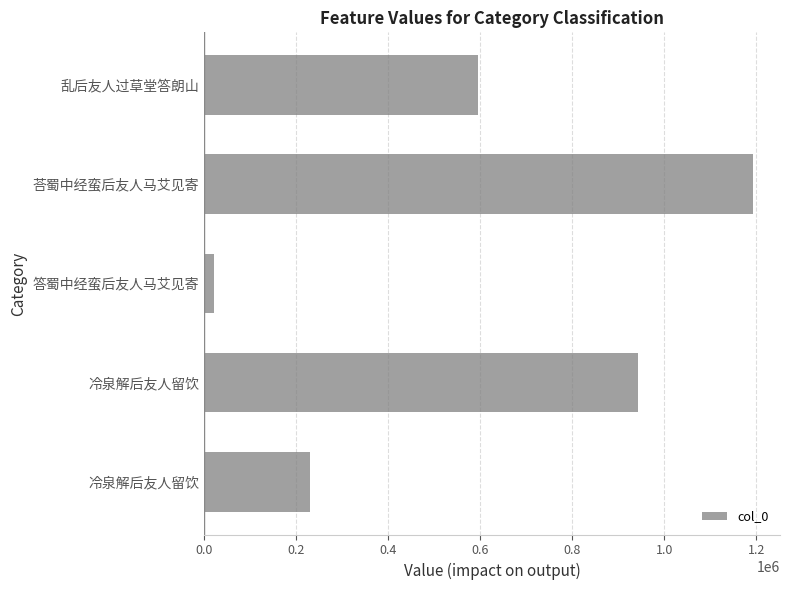

Count the number of data series in this chart.

1